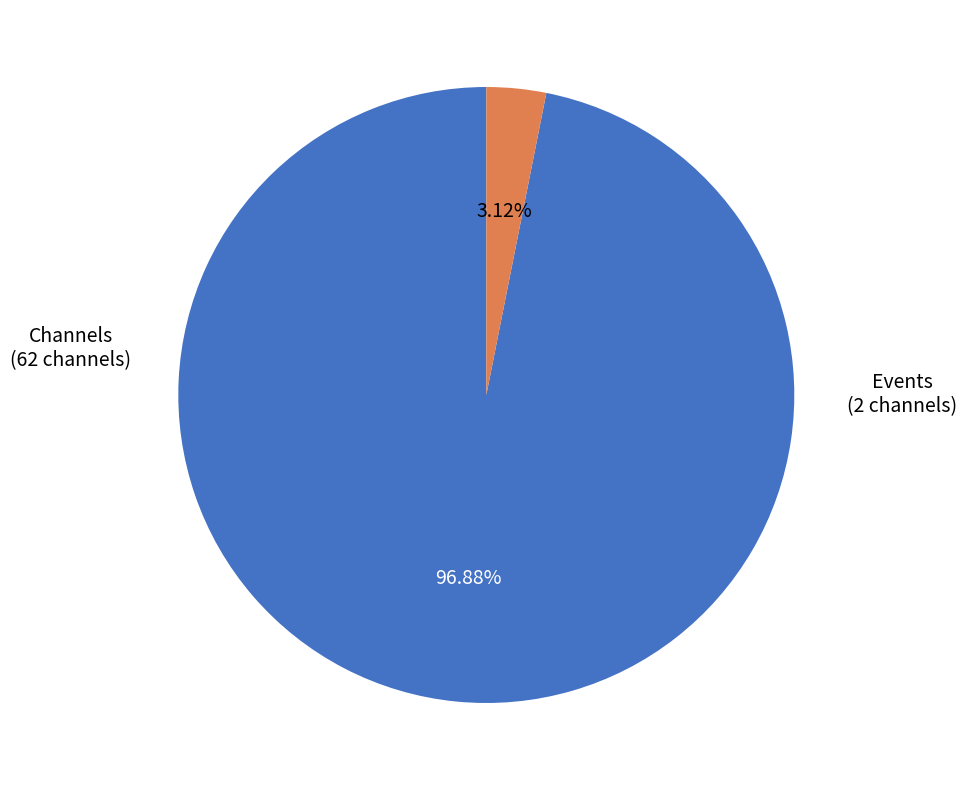

Is there any slice that represents more than half of the pie?

Yes